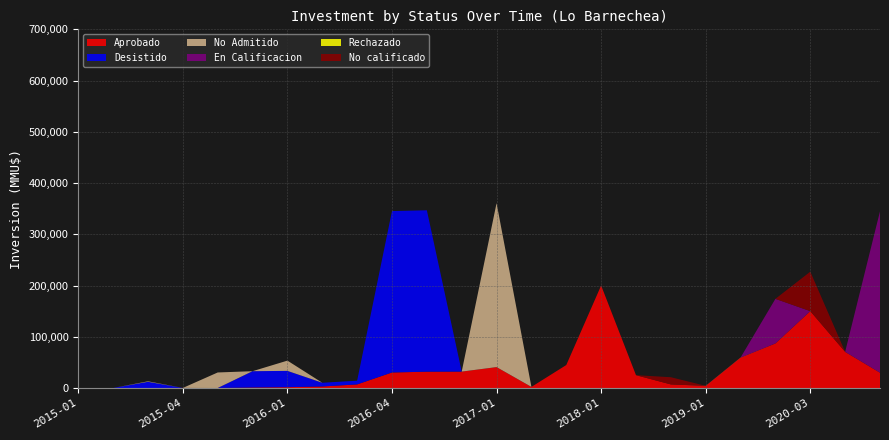

Reading right to left, what are all the values shown in this chart?

Aprobado: 29846	70518	150000	87000	59218	4000	7000	25000	200000	44804	2120	40790	32000	31819	30300	7000	3000	1600	980	0	127	0	0	0
Desistido: 0	0	0	0	0	0	0	0	0	0	0	0	0	315000	315000	7233	7233	31819	31819	0	0	12073	0	0
No Admitido: 0	0	0	0	210	210	0	0	0	0	0	320000	0	0	0	0	0	20000	0	30300	0	980	0	0
En Calificacion: 315000	0	0	87000	0	0	0	0	0	0	0	0	0	0	0	0	0	0	0	0	0	0	0	0
Rechazado: 0	0	0	0	0	0	0	0	3	0	0	0	0	0	0	0	0	0	0	0	0	0	0	0
No calificado: 0	0	77000	0	0	0	14000	0	0	0	0	0	0	0	0	0	0	0	0	0	0	0	0	0